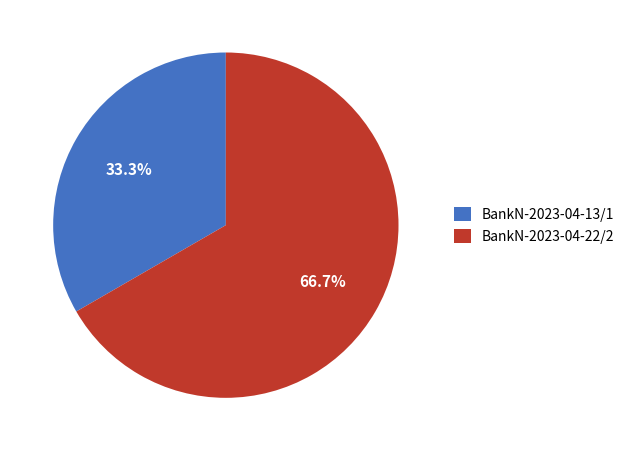

Which slice is the smallest?

BankN-2023-04-13/1